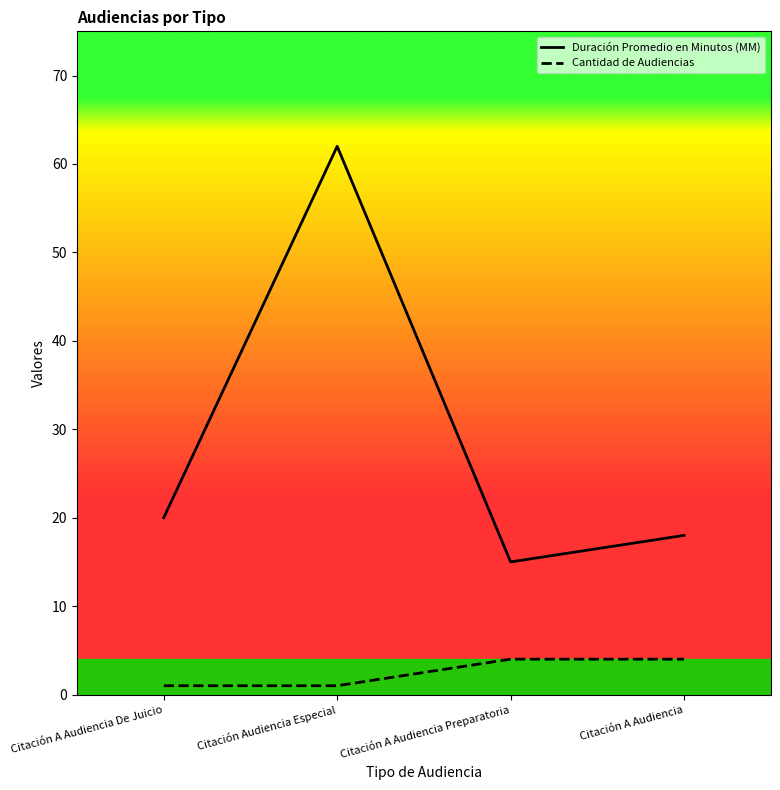

Which series changed the most between Citación A Audiencia Preparatoria and Citación A Audiencia?

Duración Promedio en Minutos (MM)